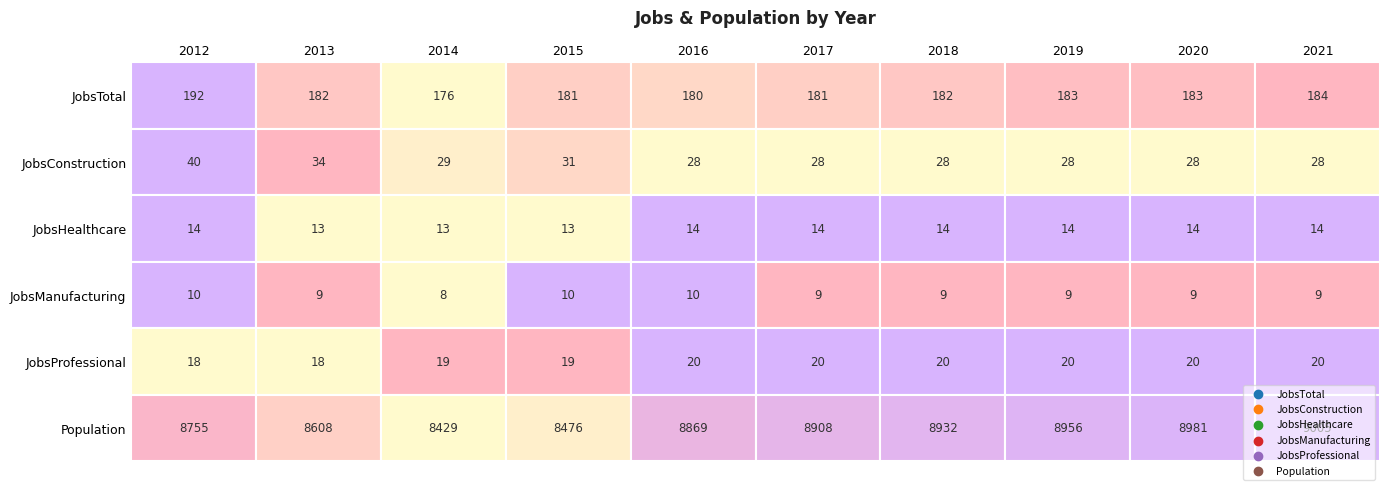

Is the value of JobsTotal at 2012 greater than the value of JobsHealthcare at 2019?

Yes